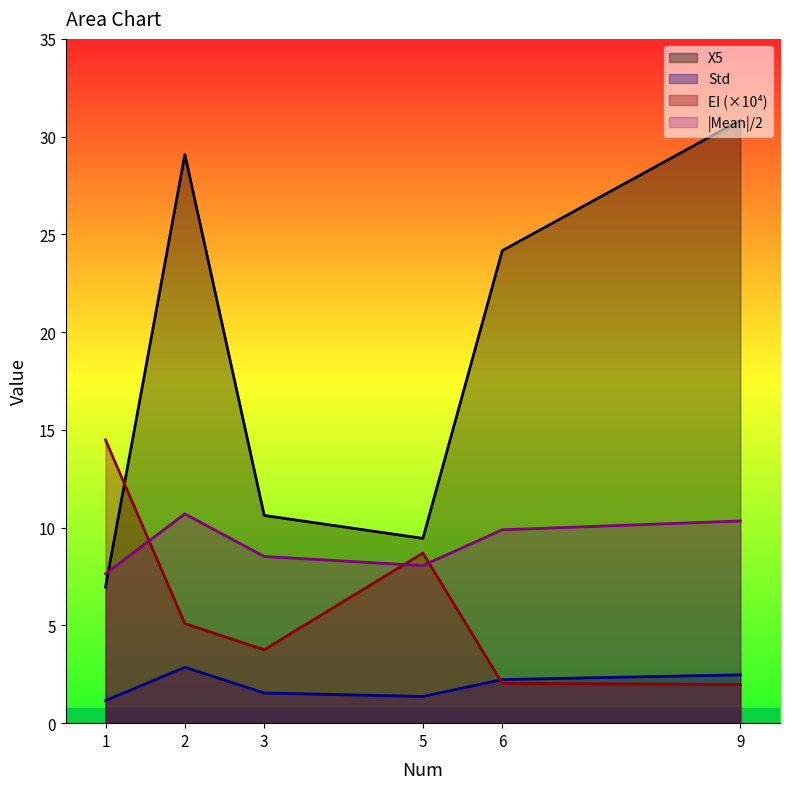

How many categories are shown in the chart?

6